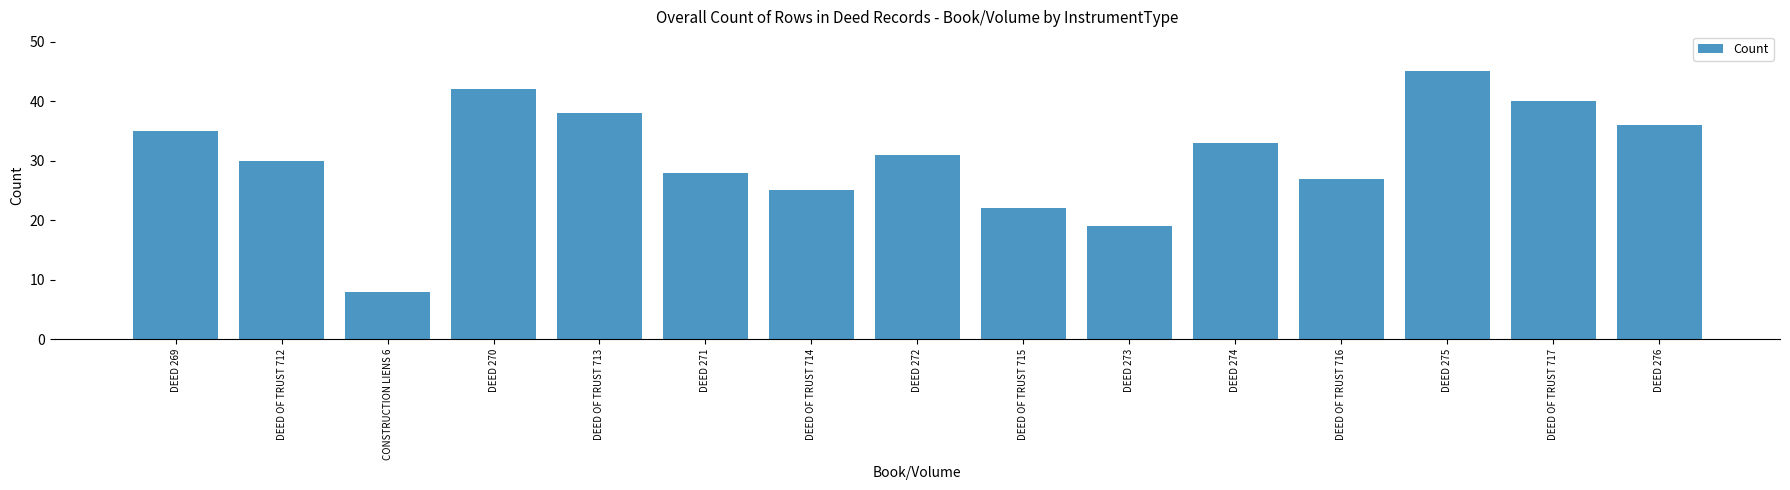

Which label corresponds to the largest value in the chart?

DEED 275